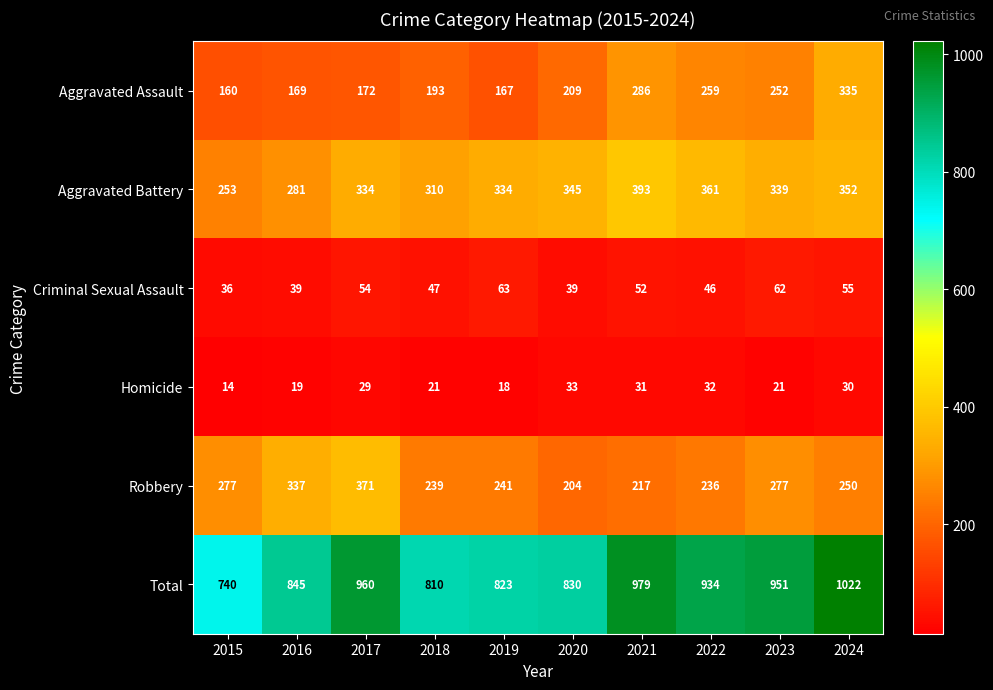

What is the difference between the maximum and minimum values in the Criminal Sexual Assault series?

27